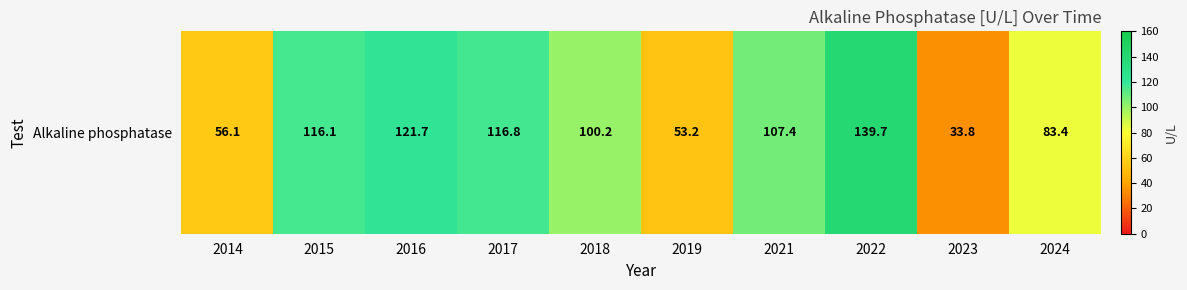

Rank the categories by value from lowest to highest.

2023, 2019, 2014, 2024, 2018, 2021, 2015, 2017, 2016, 2022